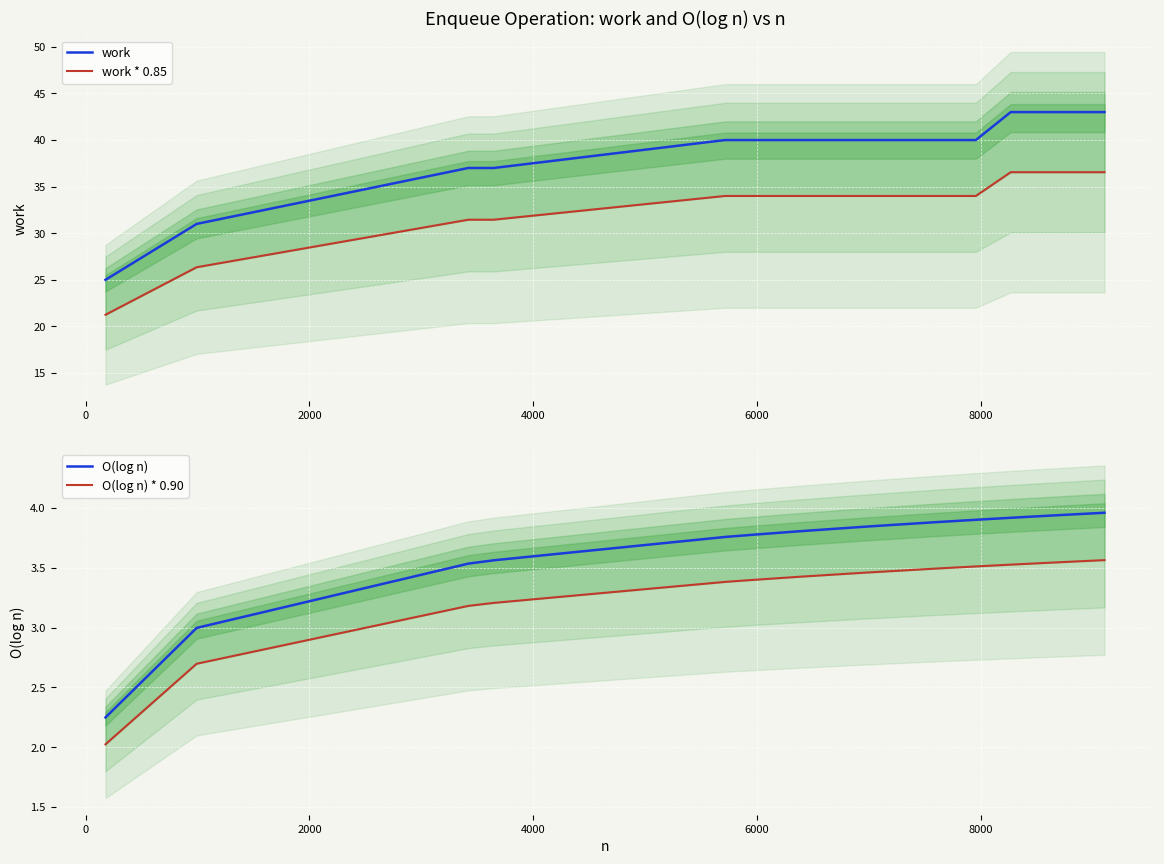

What is the highest value of the work series?

43